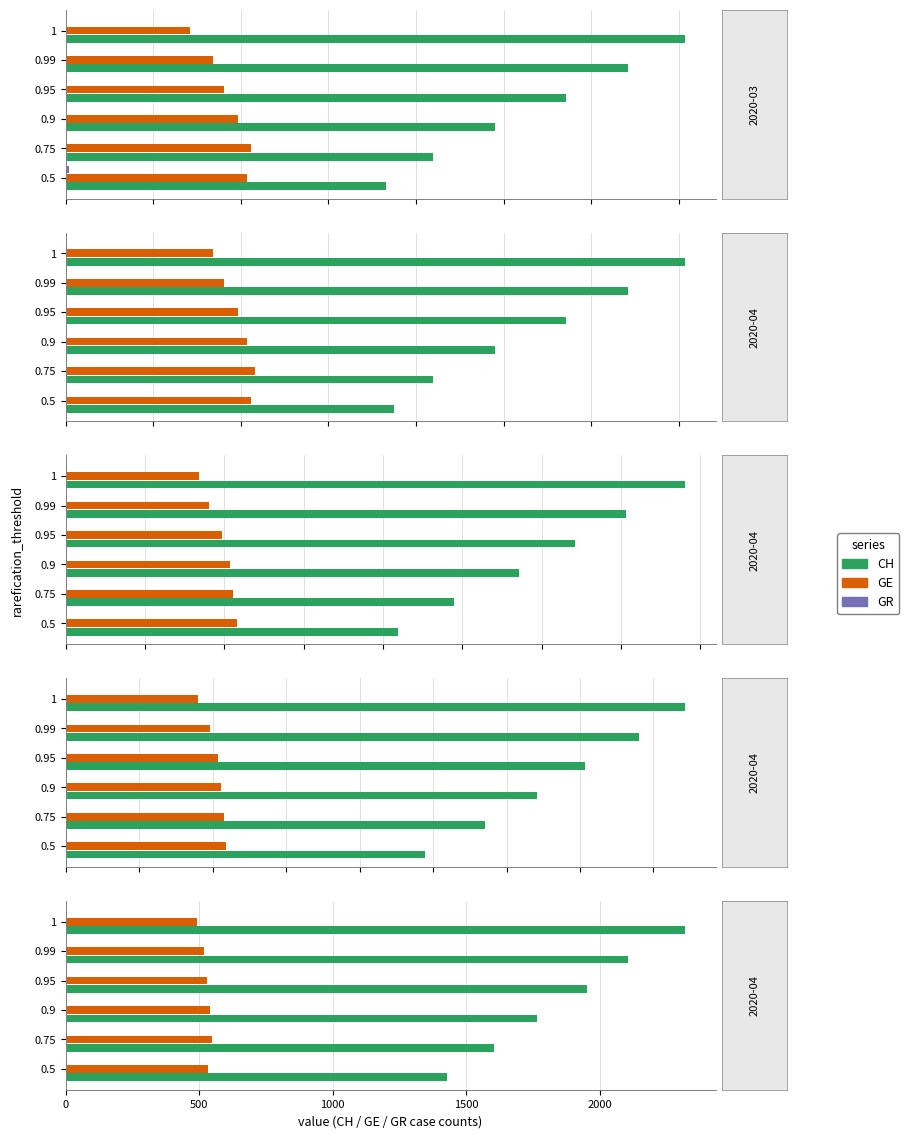

How many values in the GR series are below 5?

2